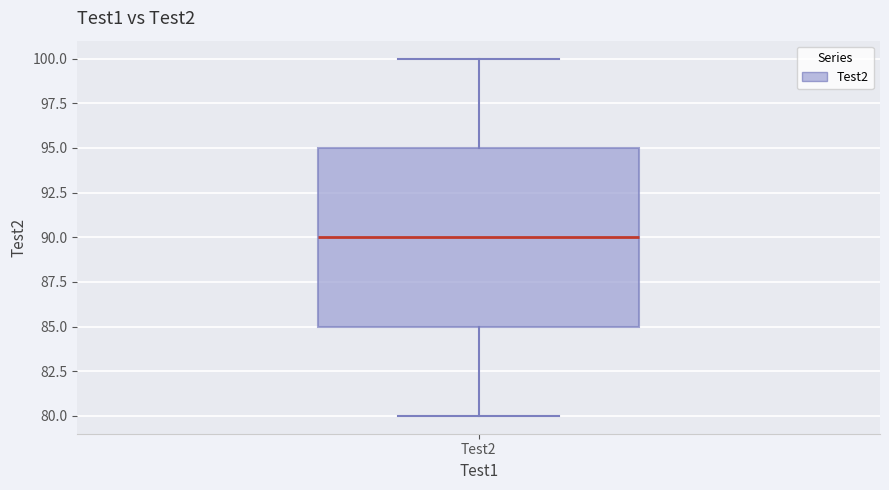

Read this box plot against the y-axis: the position of the median line, the range covered by the box, and the ends of both whiskers. The values are not printed on the chart, so give them approximately, as read against the axis.

median 90, box 85 to 95, whiskers 80 to 100